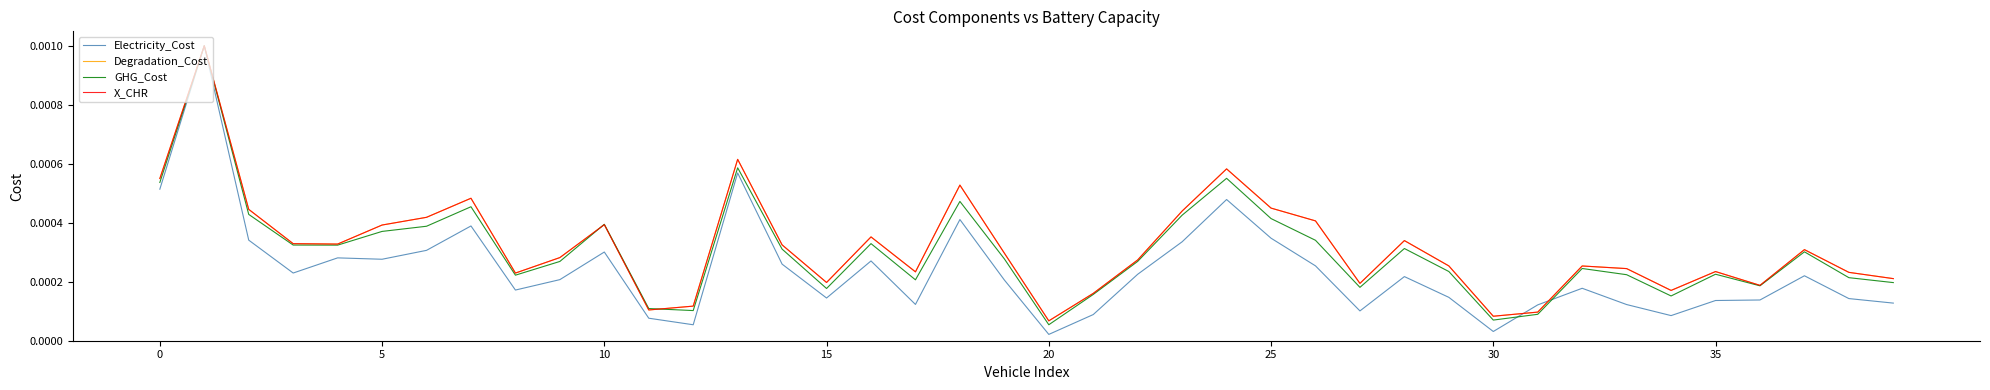

How many lines are shown in the chart?

4